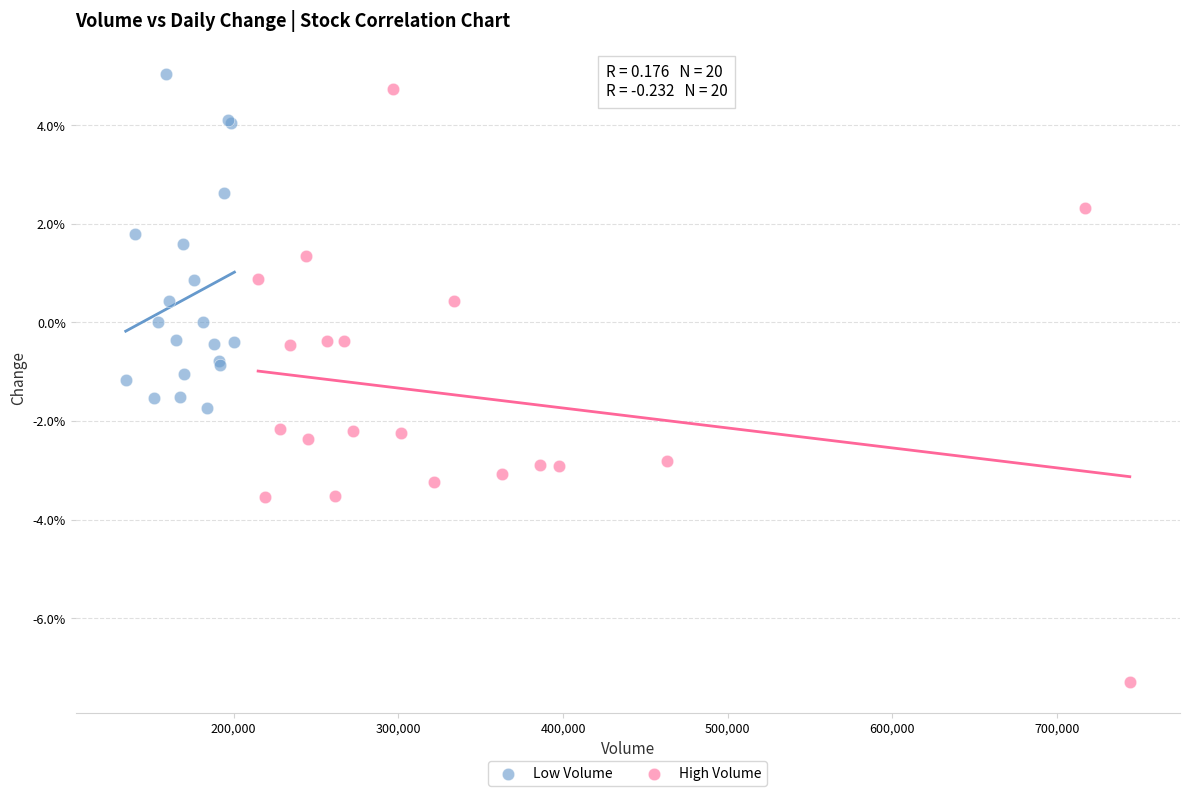

Which series contains the lowest Y value?

High Volume